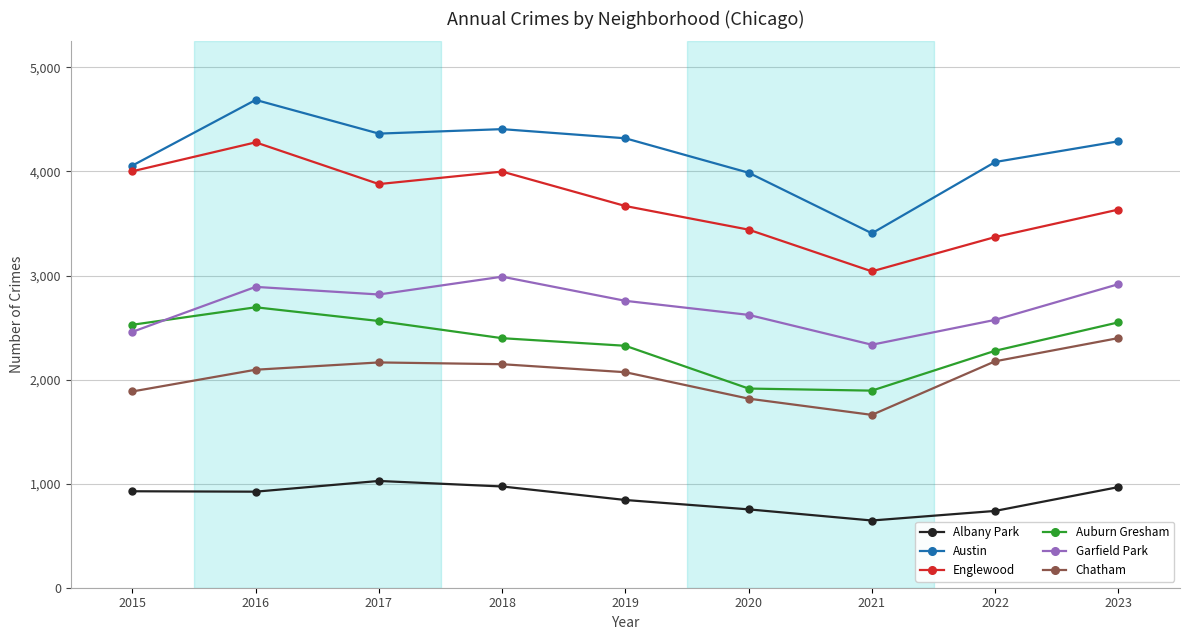

In Albany Park, how many points are higher than both neighbors (excluding endpoints)?

1